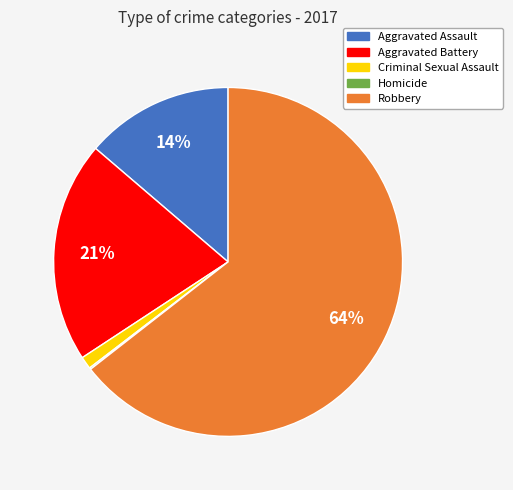

What is the majority slice?

Robbery